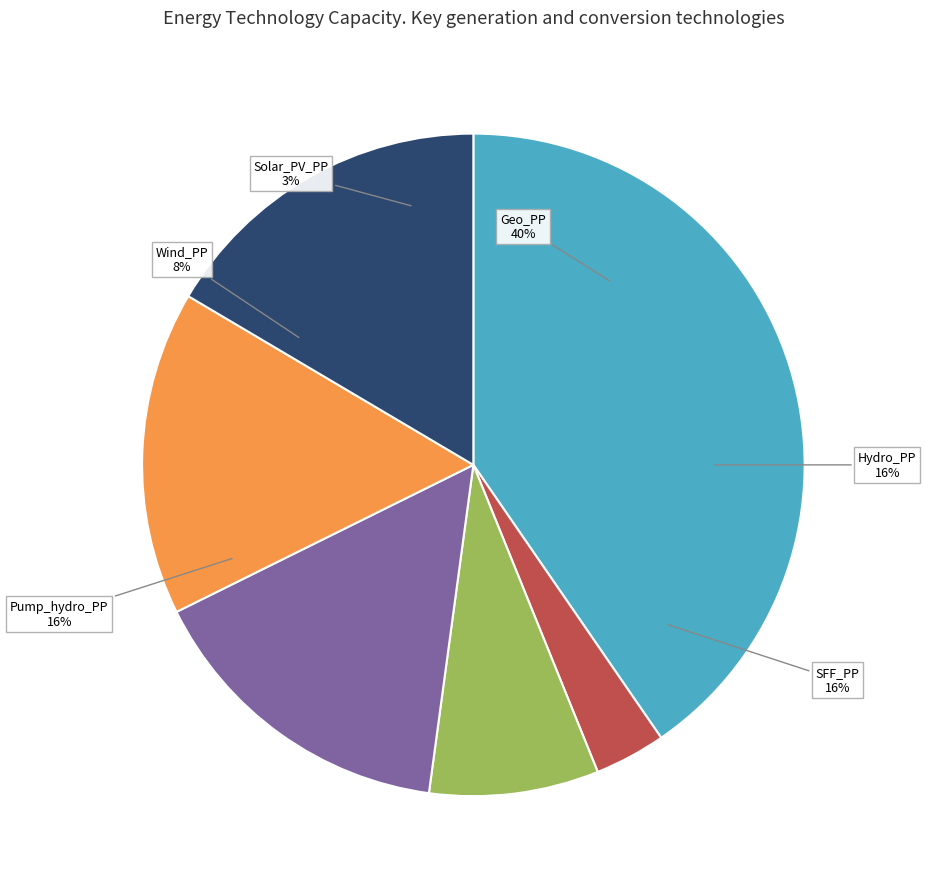

Rank the categories by value from highest to lowest.

Geo_PP, SFF_PP, Pump_hydro_PP, Hydro_PP, Wind_PP, Solar_PV_PP